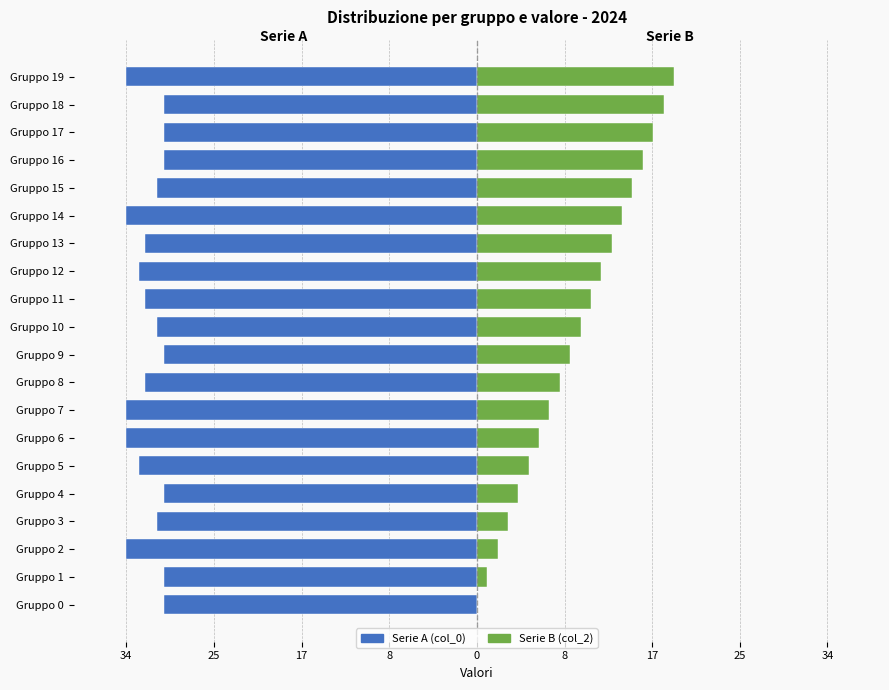

Does the chart contain any negative values?

Yes